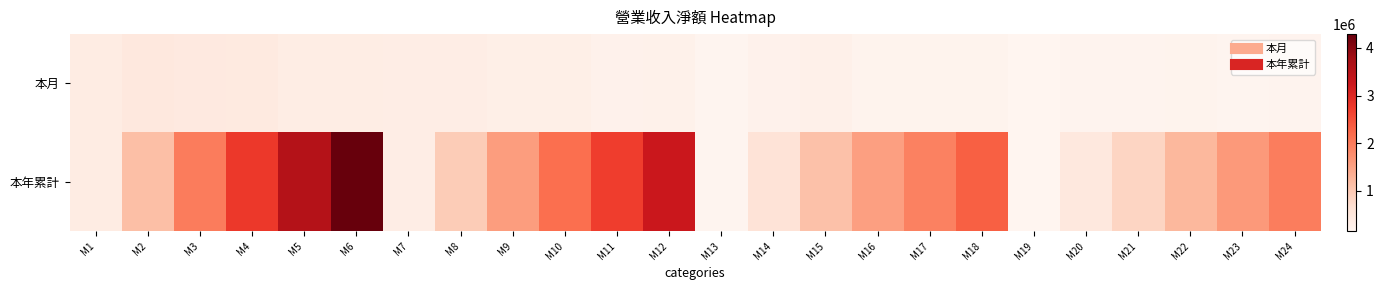

List the series in order of their peak value, highest first.

本年累計, 本月